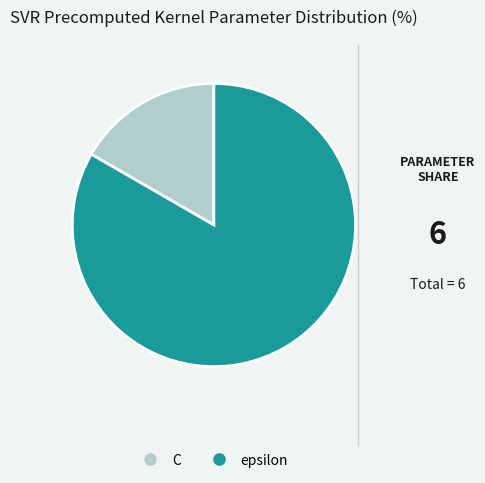

What is the ratio of the value at epsilon to the value at C?

5.0